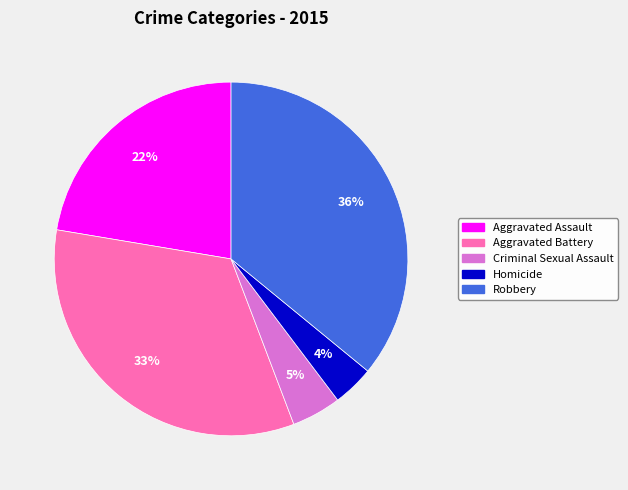

Do Aggravated Battery and Robbery together represent more than half of the pie?

Yes